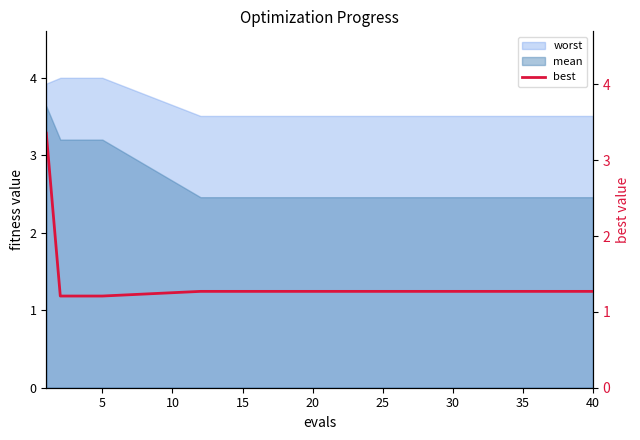

What is the highest value of the worst series?

4.0